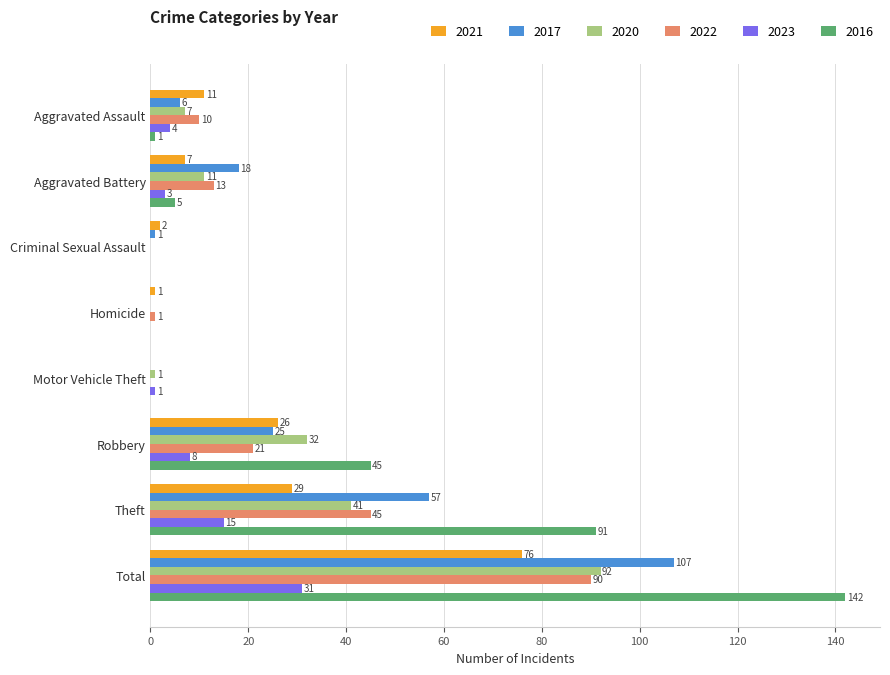

What is the greatest value displayed?

142